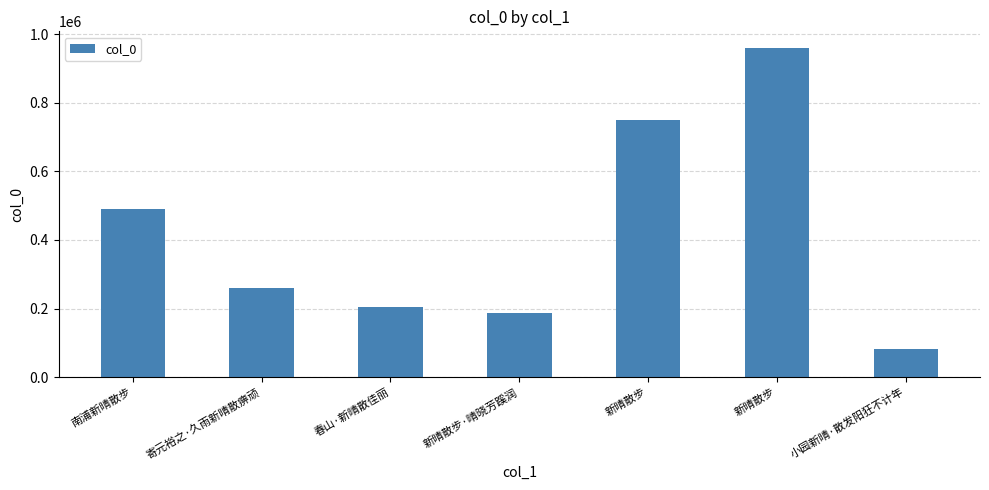

What is the label of the 3rd bar from the right?

新晴散步